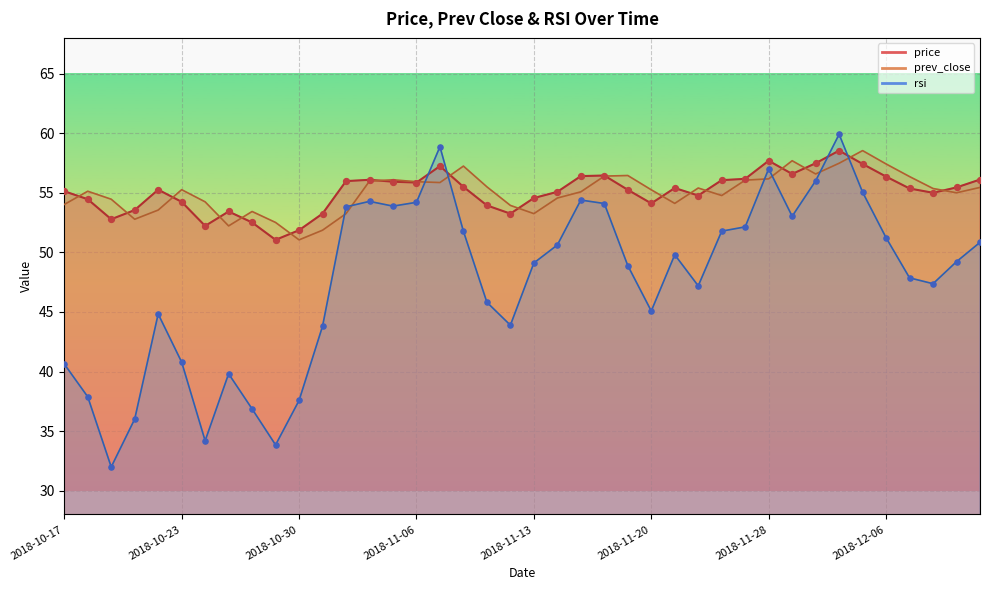

What is the total value across all series at 2018-11-14?

160.3